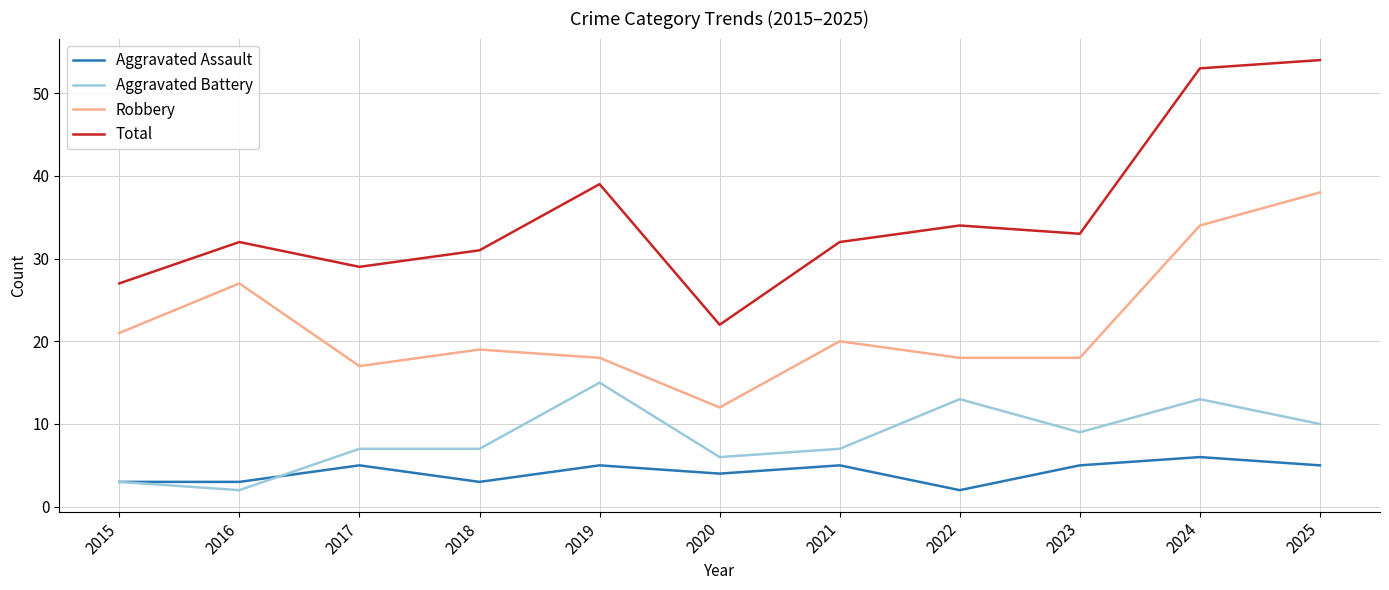

How many lines are shown in the chart?

4